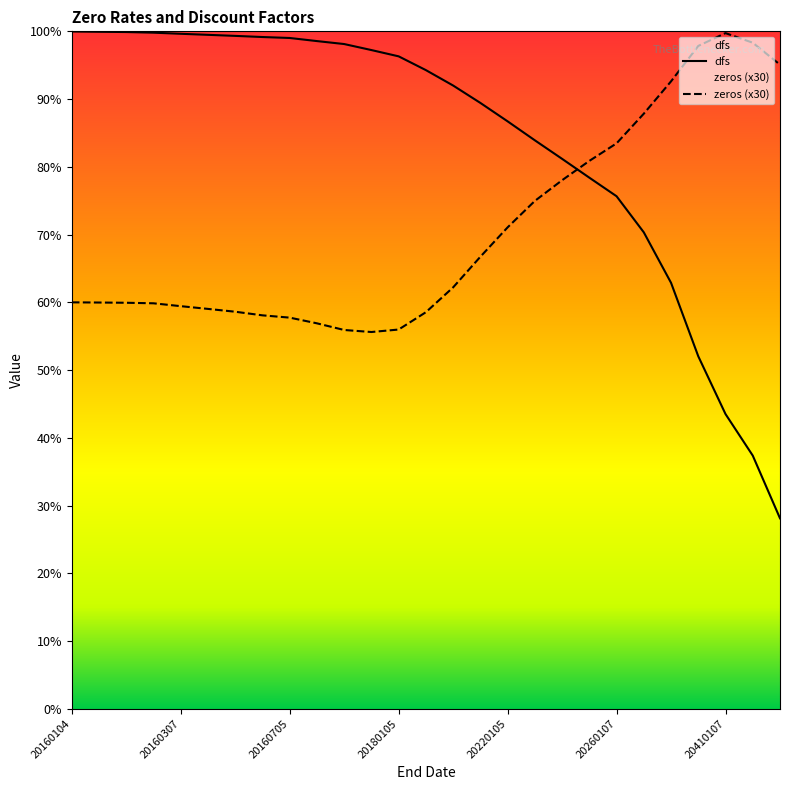

What is the minimum value shown in the chart?

0.3